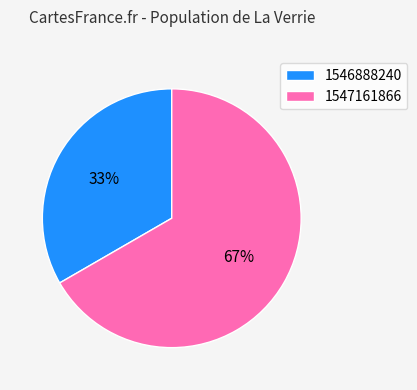

True or false: 1547161866 accounts for 52% of the total.

False